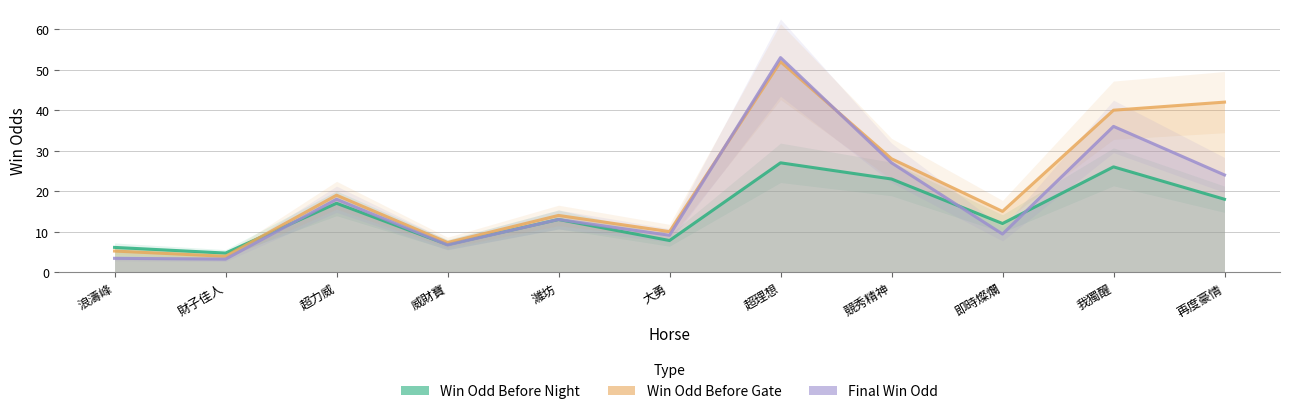

What position from the left is 超力威?

3